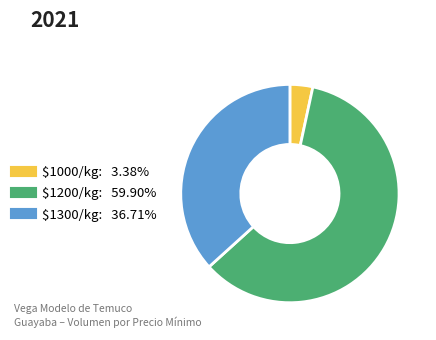

Is there any slice that represents more than half of the pie?

Yes